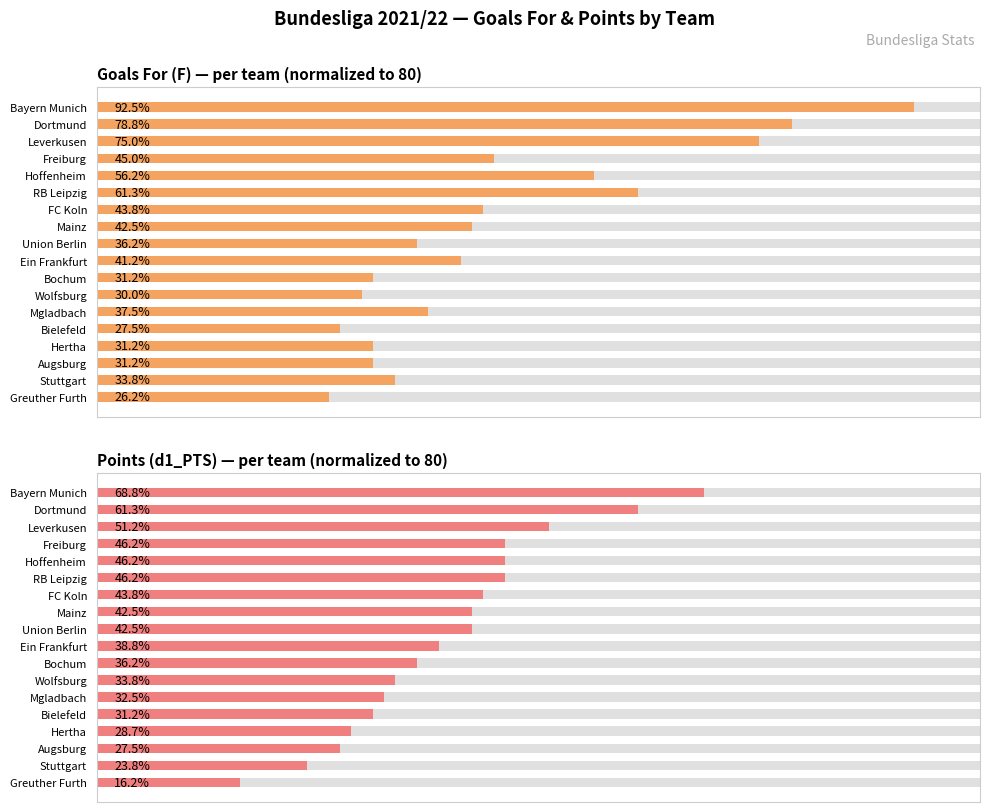

What is the sum of the Points (d1_PTS) values at 12 and 7?

60